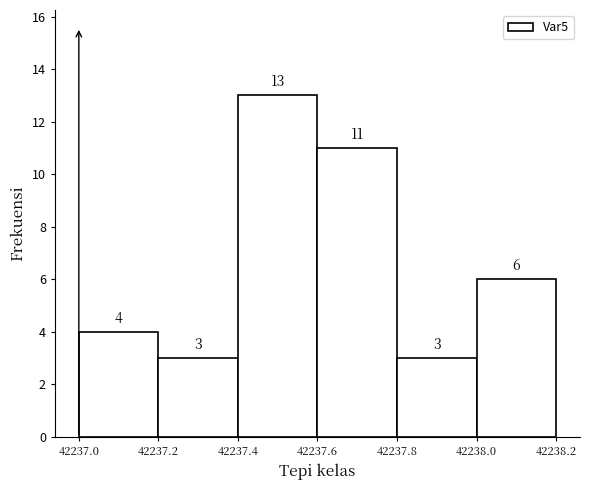

Reading left to right, list every bar in this chart as the range it spans on the x-axis followed by its height.

42237.0 to 42237.2: 4
42237.2 to 42237.4: 3
42237.4 to 42237.6: 13
42237.6 to 42237.8: 11
42237.8 to 42238.0: 3
42238.0 to 42238.2: 6